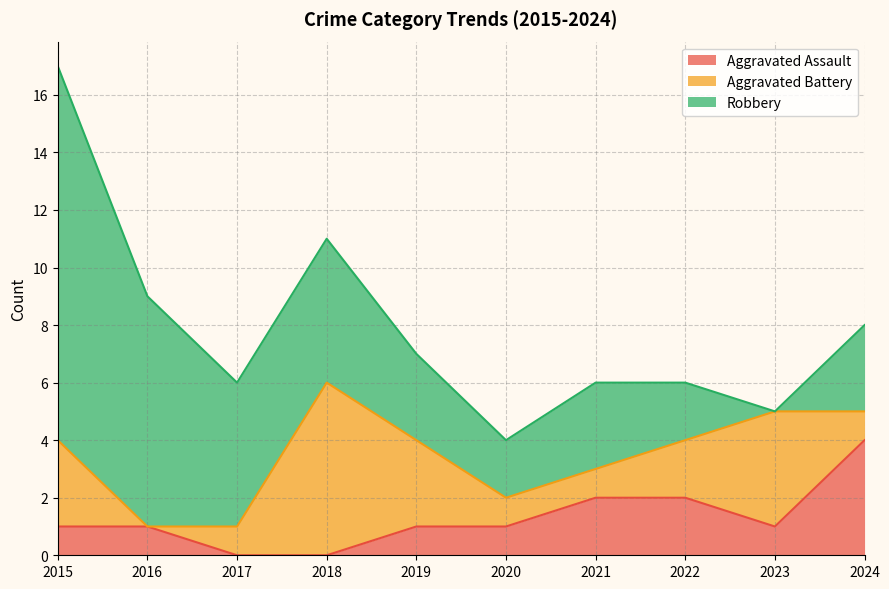

The Aggravated Battery series shows 1 at 2024. True or false?

True